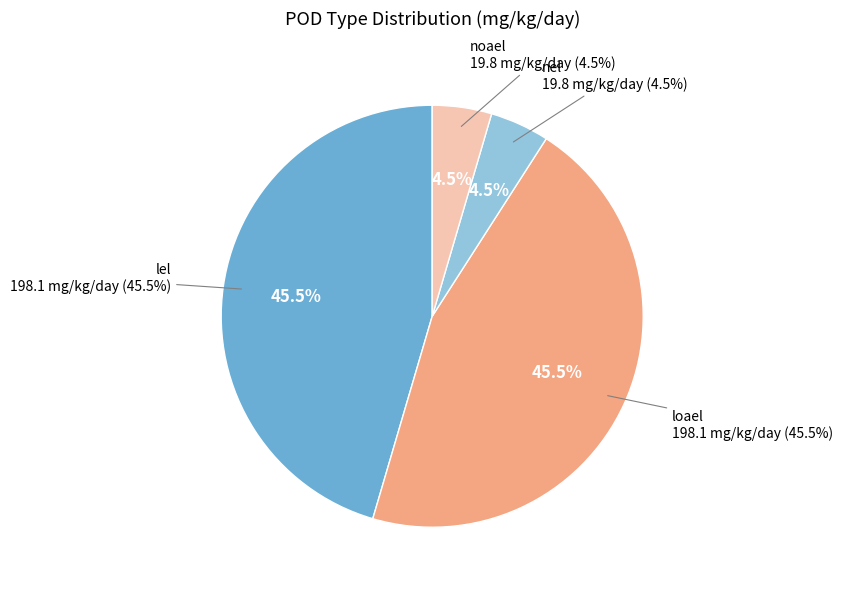

To the nearest percent, what is the difference between the loael and noael slice percentages?

41%